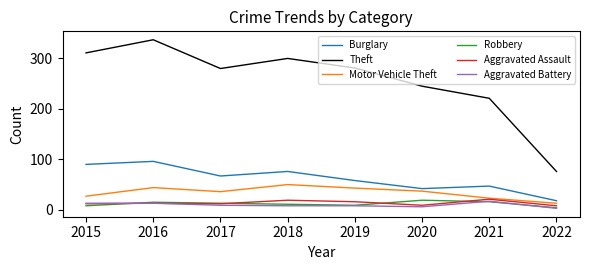

Where does the Aggravated Battery series first go above 9?

2015